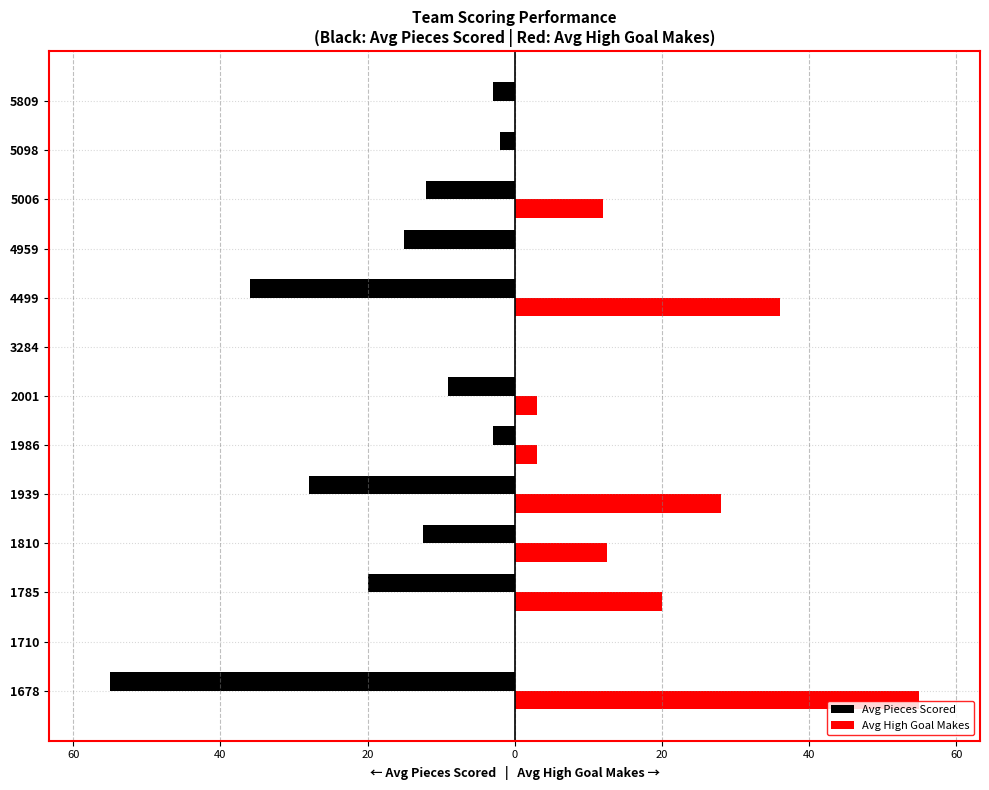

What are all the series names shown in the legend?

Avg Pieces Scored, Avg High Goal Makes